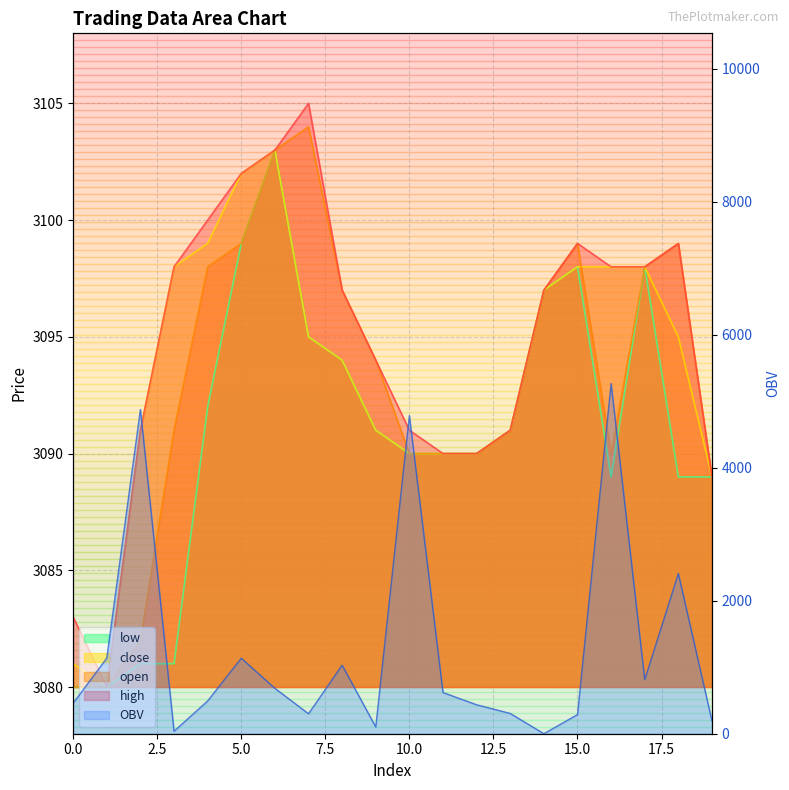

What is the lowest value of the open series?

3080.0